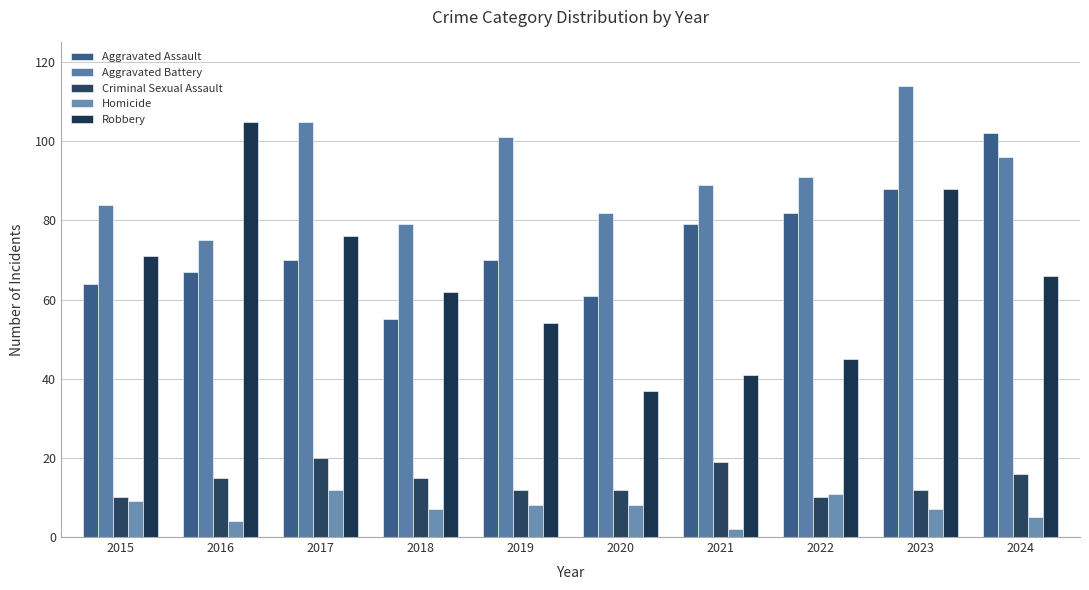

What is the difference between the maximum and second lowest values in the Robbery series?

64